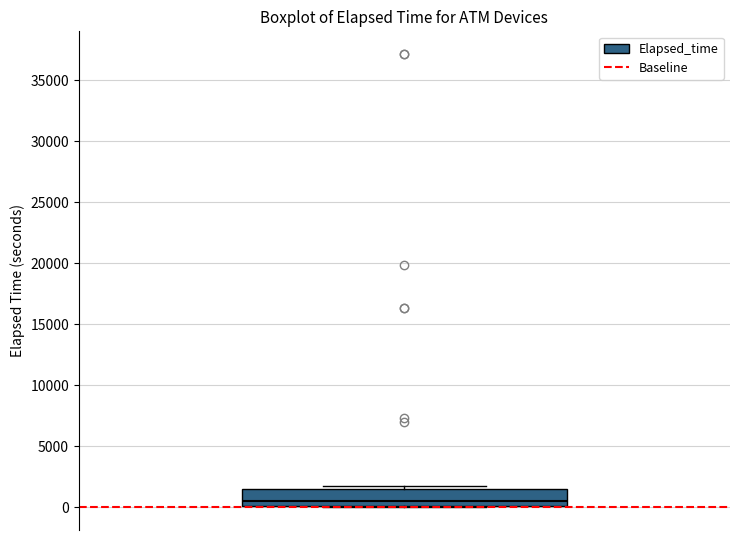

Read this box plot against the y-axis: the position of the median line, the range covered by the box, and the ends of both whiskers. The values are not printed on the chart, so give them approximately, as read against the axis.

median 500, box 0 to 1500, whiskers 0 to 2000